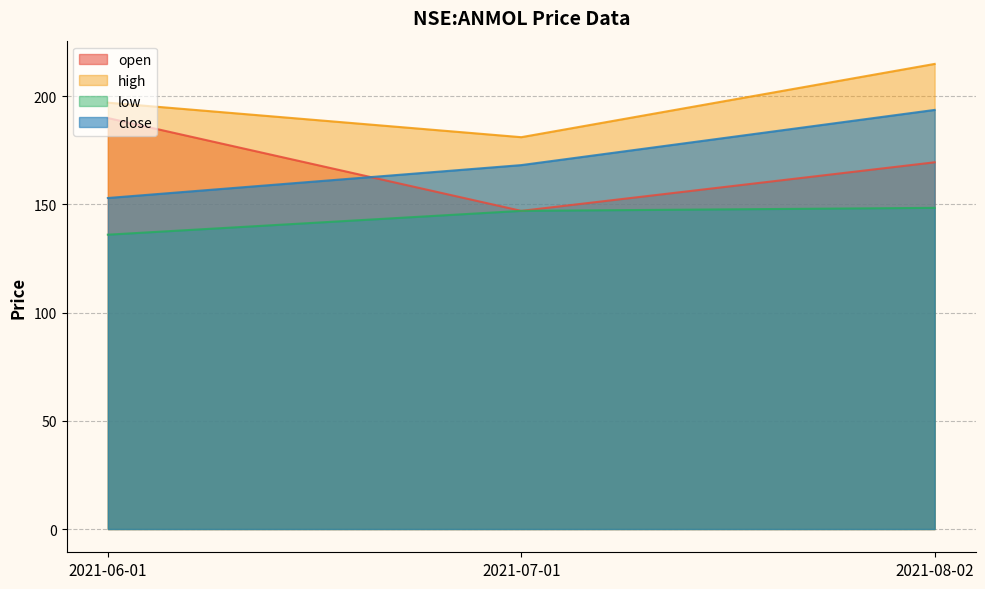

What is the label of the 2nd point from the right?

2021-07-01